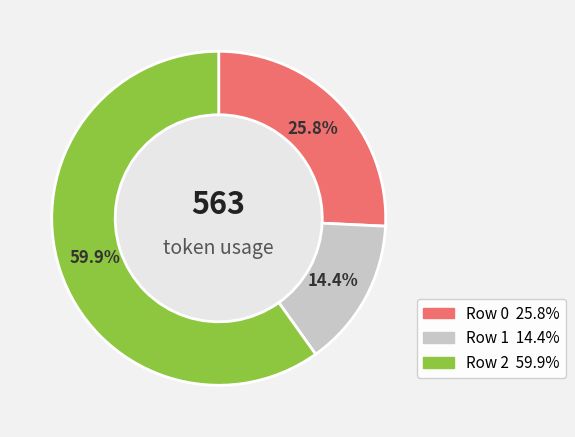

Rank the categories by value from lowest to highest.

Row 1, Row 0, Row 2